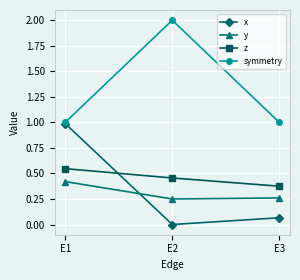

What is the sum of the x values at E1 and E3?

1.1